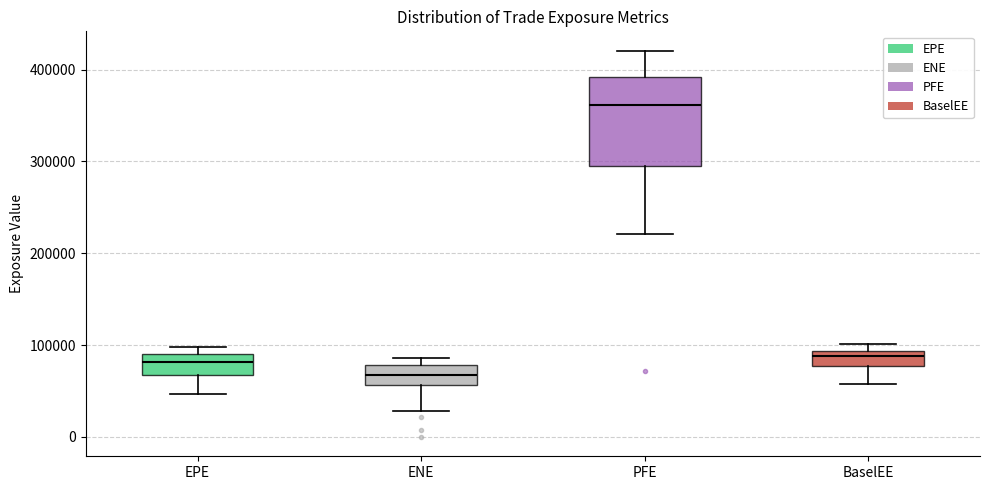

Reading left to right, transcribe this box plot: for each box, give where its median line is, the range the box spans, and where its two whiskers end, as read against the y-axis. The values are not printed on the chart, so give them approximately, as read against the axis.

EPE: median 80000, box 70000 to 90000, whiskers 50000 to 100000
ENE: median 70000, box 60000 to 80000, whiskers 30000 to 90000
PFE: median 360000, box 300000 to 390000, whiskers 220000 to 420000
BaselEE: median 90000 (inside the box), box 80000 to 90000, whiskers 60000 to 100000